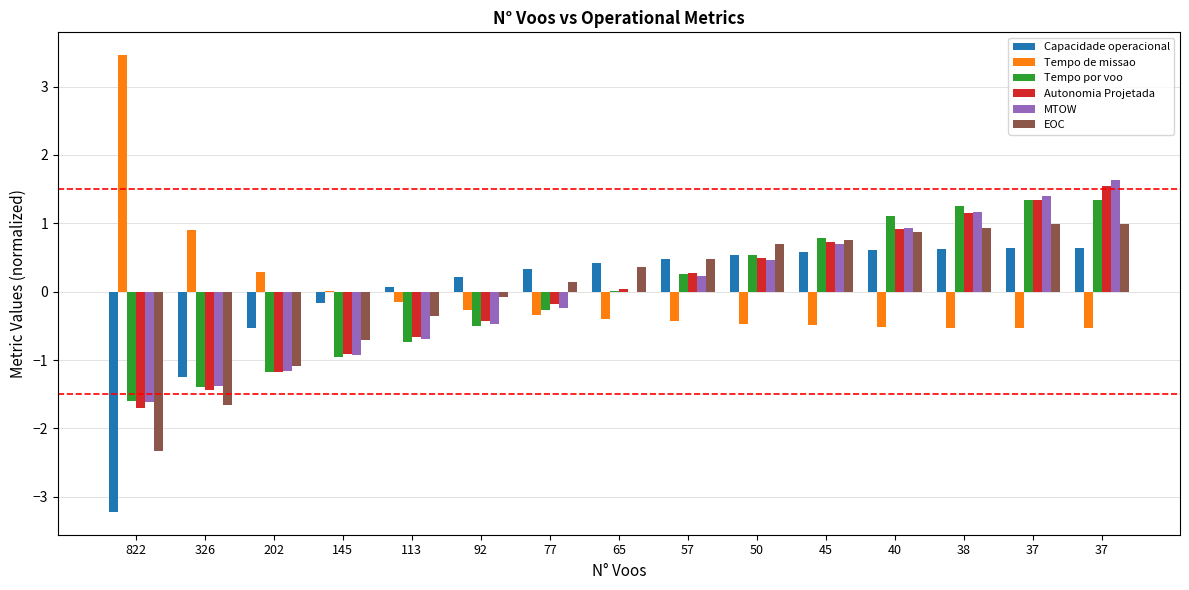

How many groups of bars are there?

15